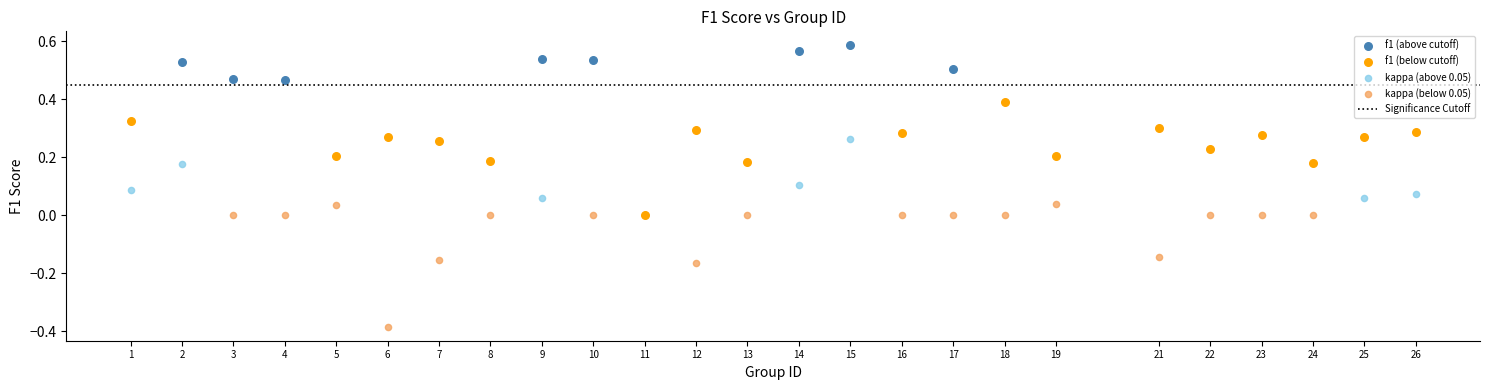

Which series contains the lowest Y value?

kappa (below 0.05)